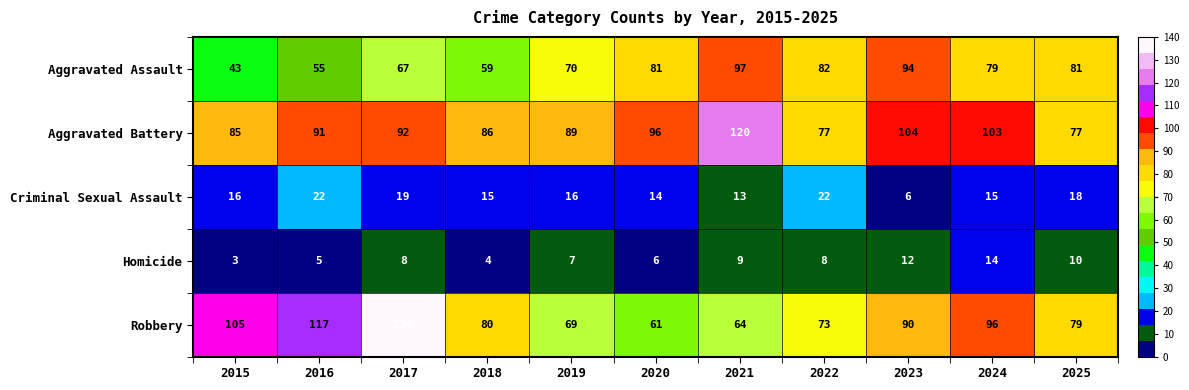

How many categories are shown in the chart?

11